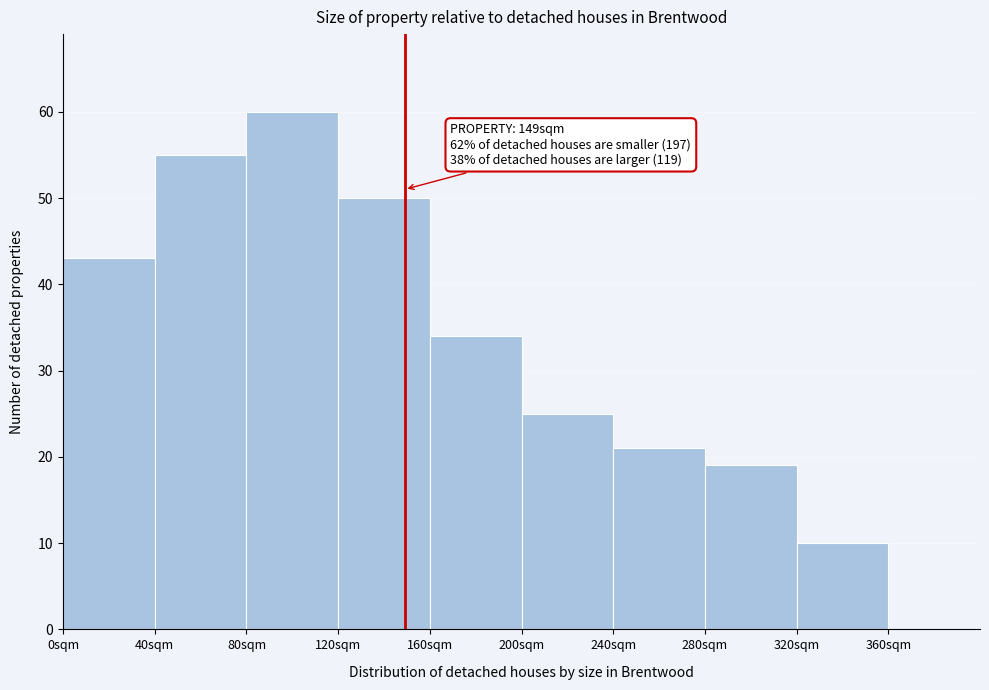

Over which range of the x-axis is the bar tallest?

80 to 120